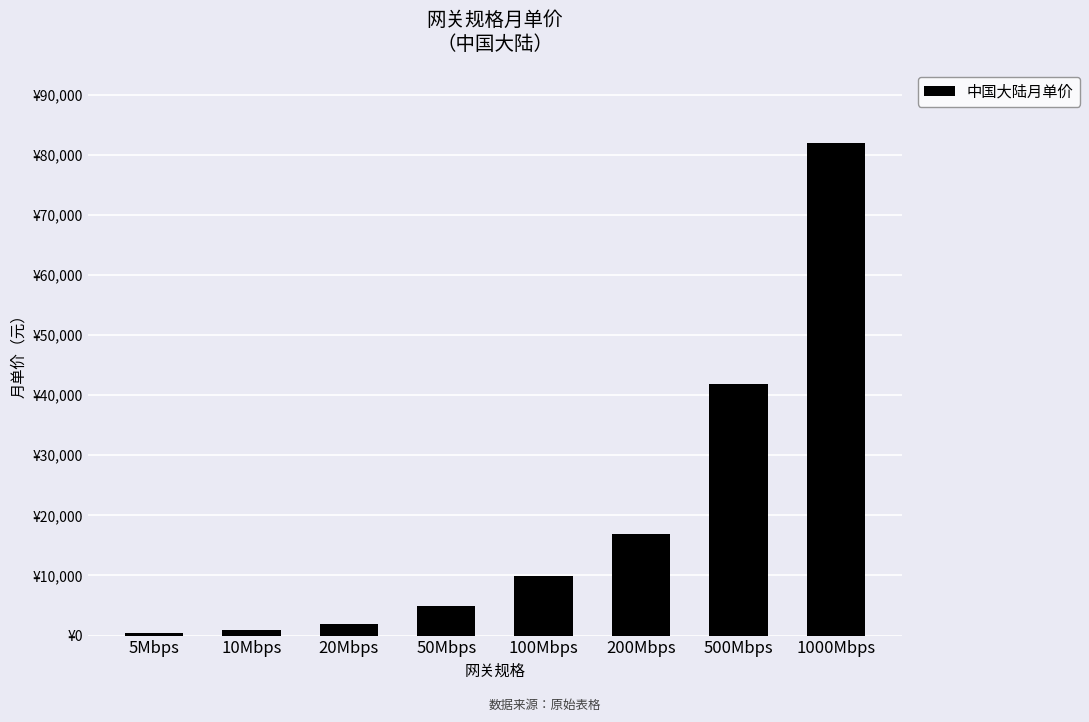

Rank the categories by value from highest to lowest.

1000Mbps, 500Mbps, 200Mbps, 100Mbps, 50Mbps, 20Mbps, 10Mbps, 5Mbps